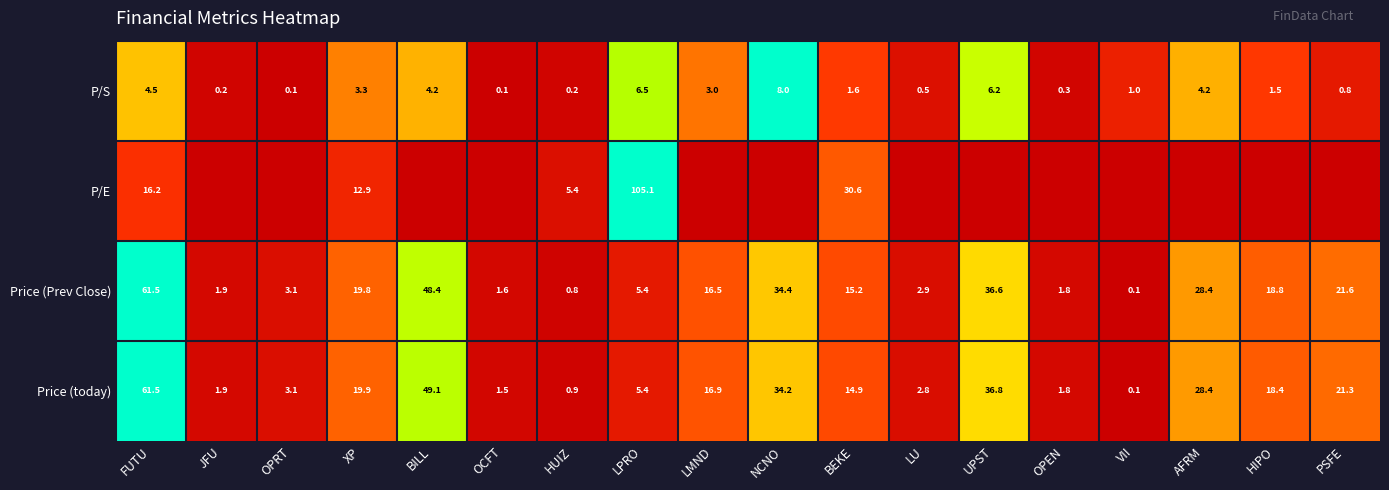

At BEKE, list the series in order from smallest to largest.

P/S, Price (today), Price (Prev Close), P/E